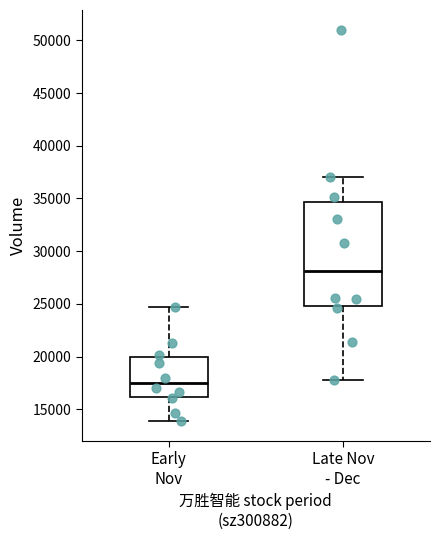

Reading left to right, transcribe this box plot: for each box, give where its median line is, the range the box spans, and where its two whiskers end, as read against the y-axis. The values are not printed on the chart, so give them approximately, as read against the axis.

Early Nov: median 17500, box 16000 to 20000, whiskers 14000 to 24500
Late Nov - Dec: median 28000, box 25000 to 34500, whiskers 17500 to 37000